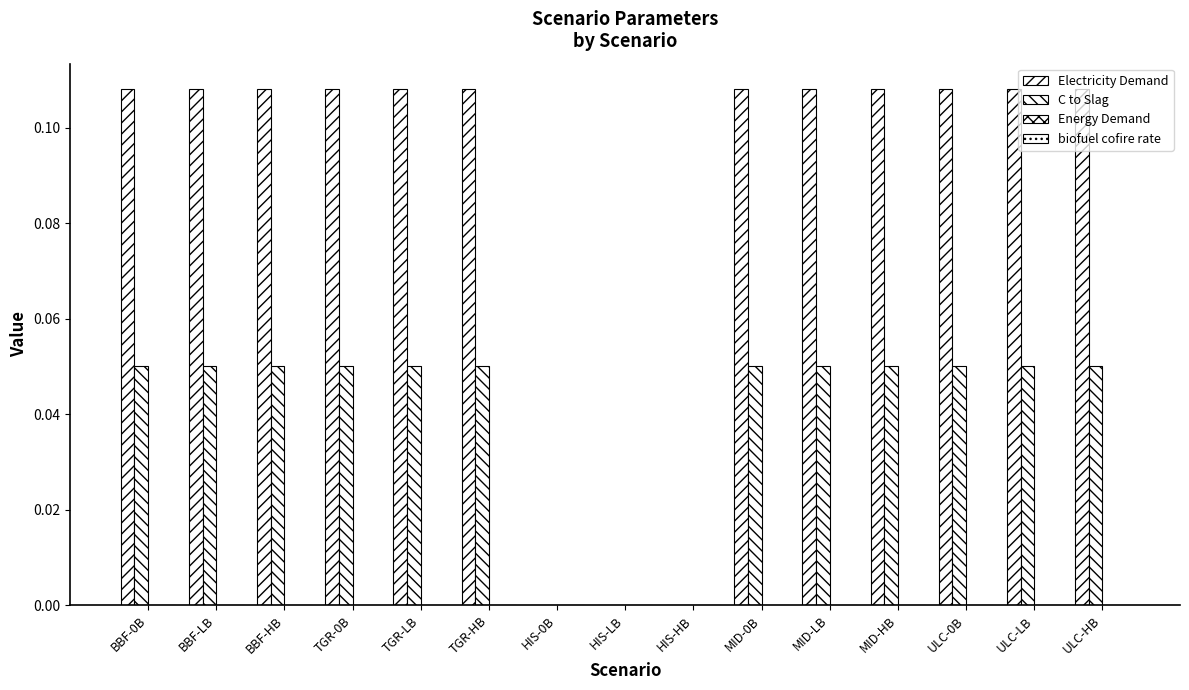

List the series in order of their peak value, highest first.

Electricity Demand, C to Slag, Energy Demand, biofuel cofire rate